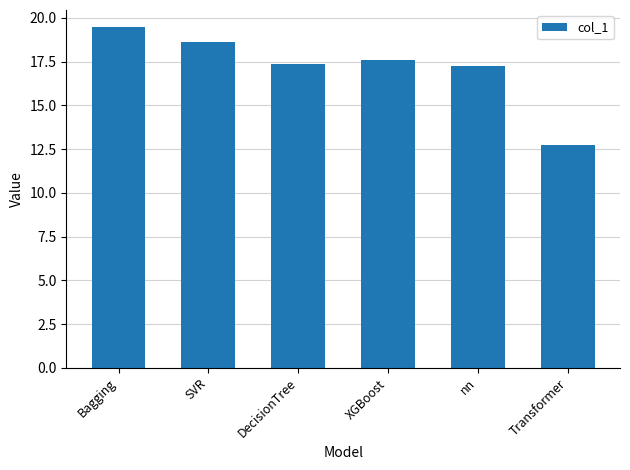

Which has a higher value, nn or Bagging?

Bagging